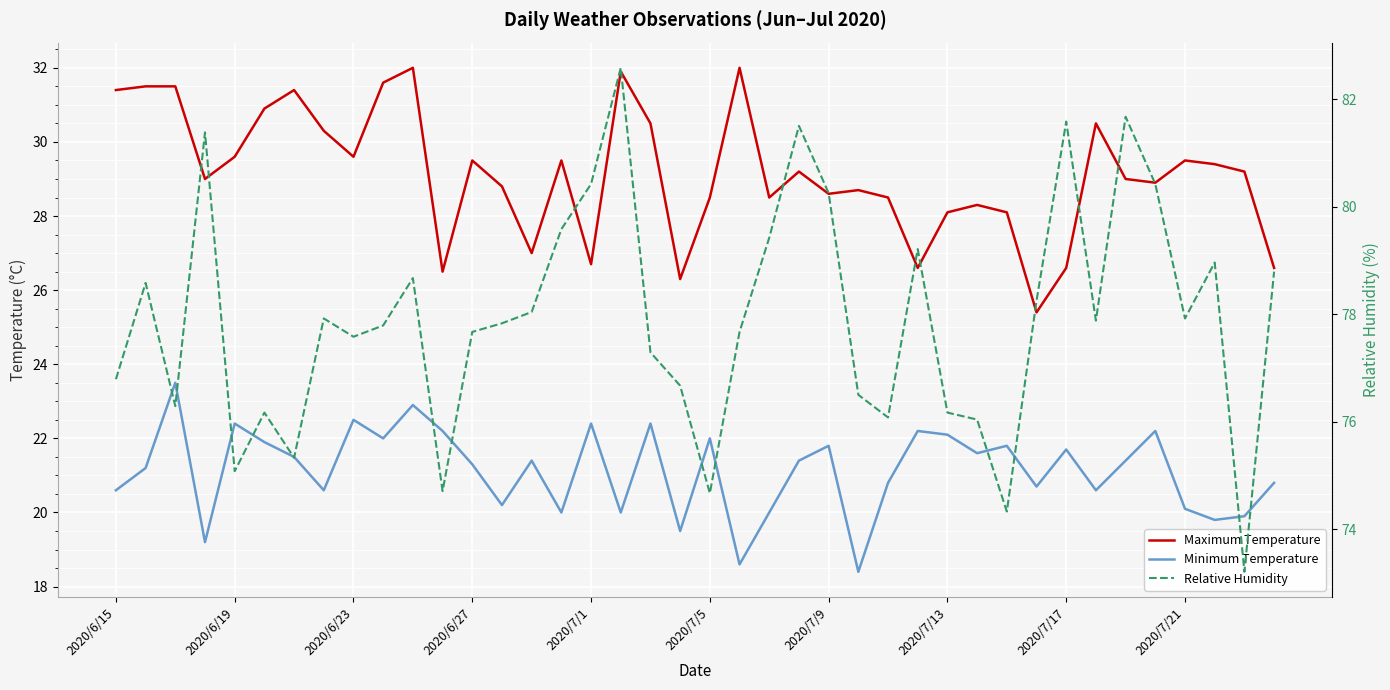

What is the difference between the highest and lowest values at 2020/7/1?

58.0